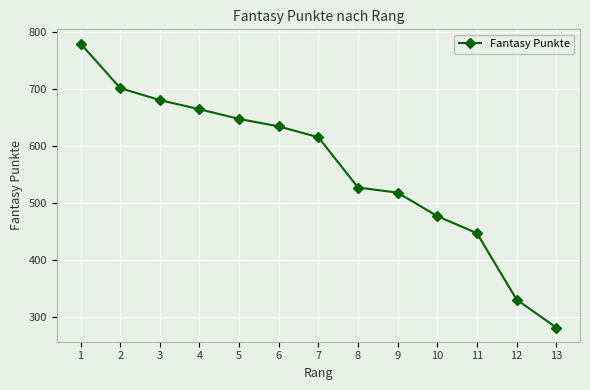

What is the approximate value at 13, to the nearest 50?

300